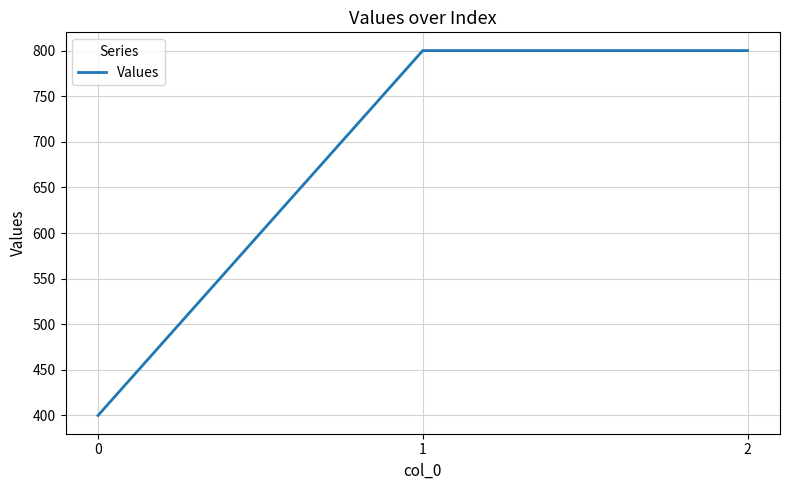

What is the difference between the values at 2 and 0?

400